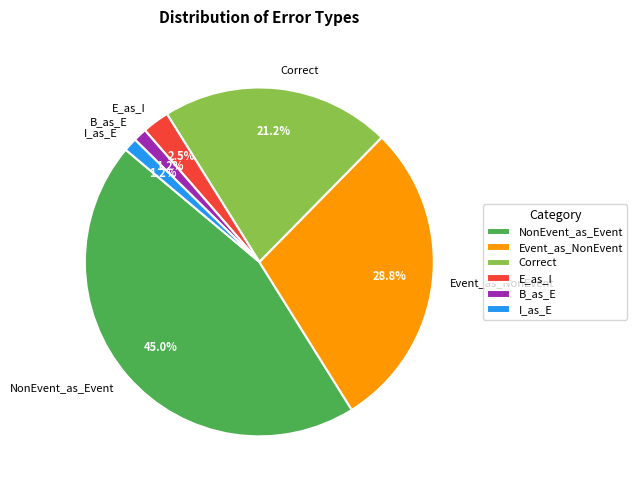

Which has a higher value, Correct or NonEvent_as_Event?

NonEvent_as_Event